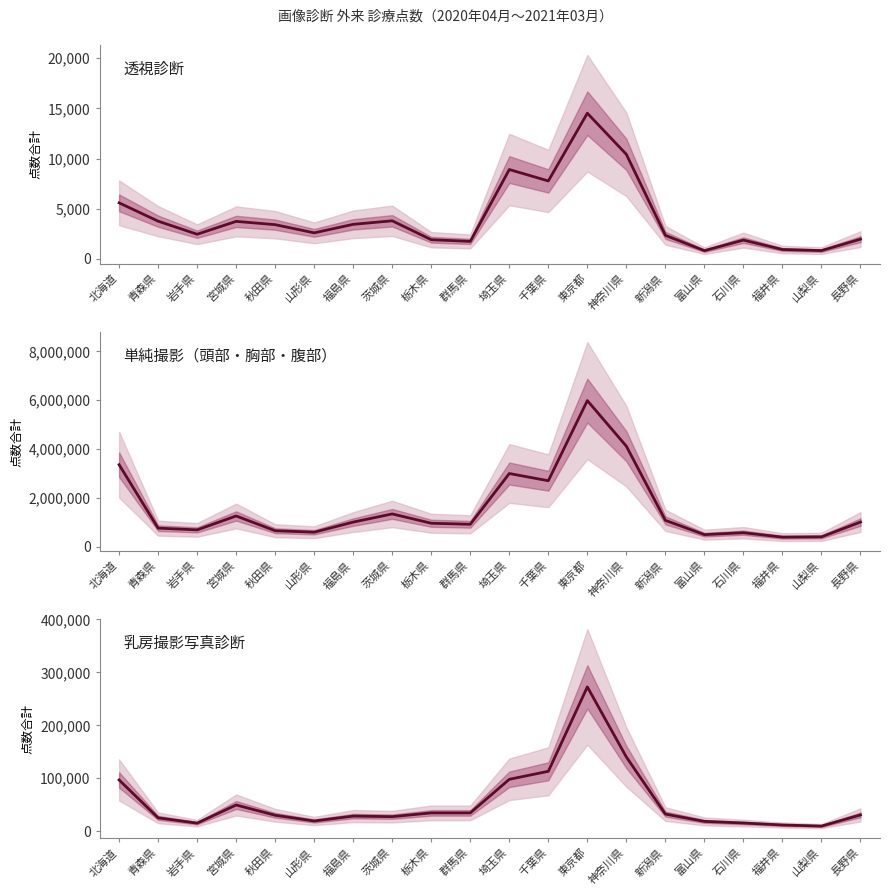

At which category is the sum across all series the highest?

東京都